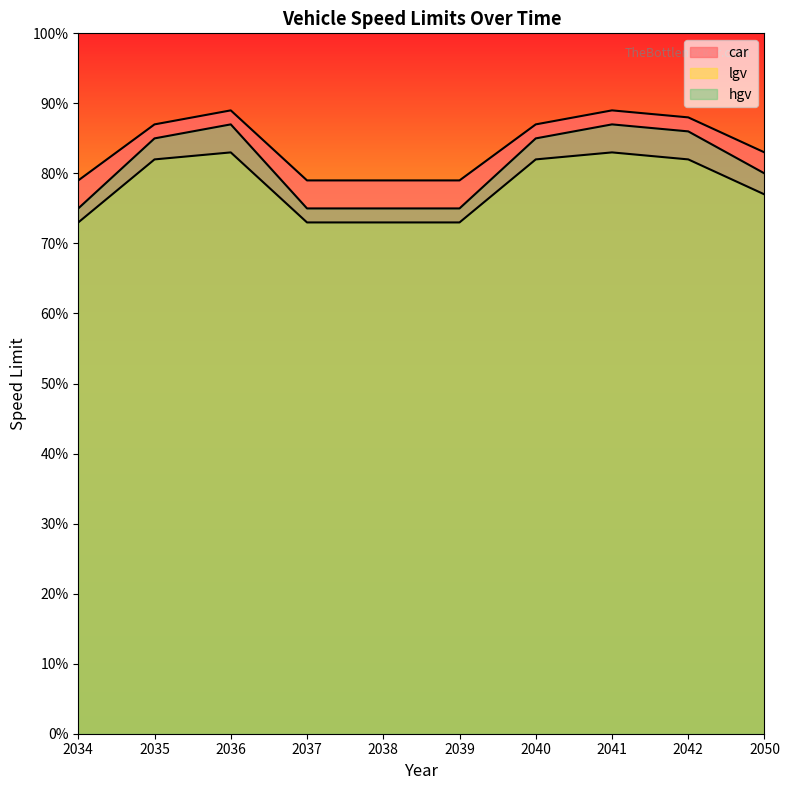

At how many categories does at least one series exceed 83?

5